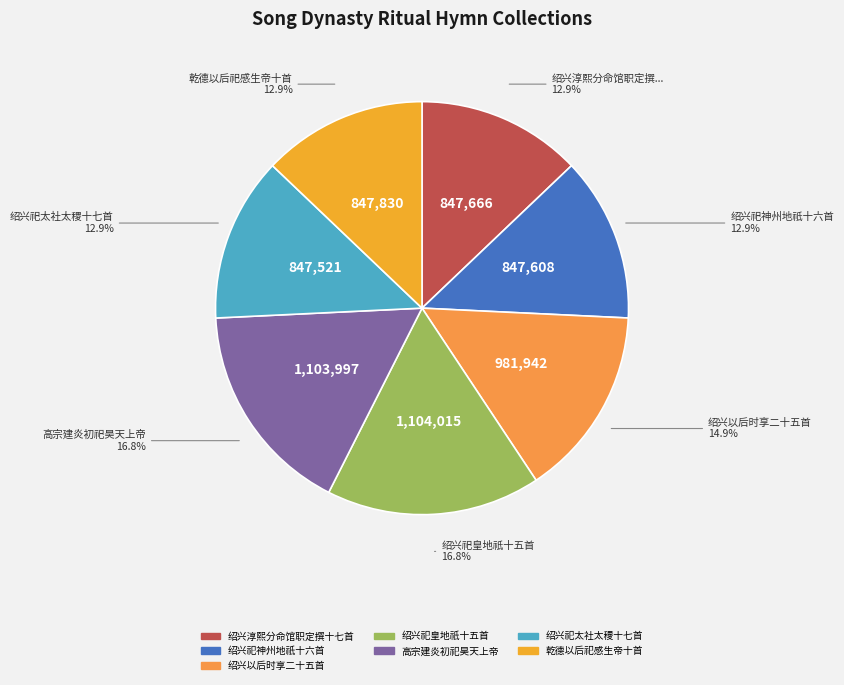

Which category has the smallest portion of the pie?

绍兴祀太社太稷十七首